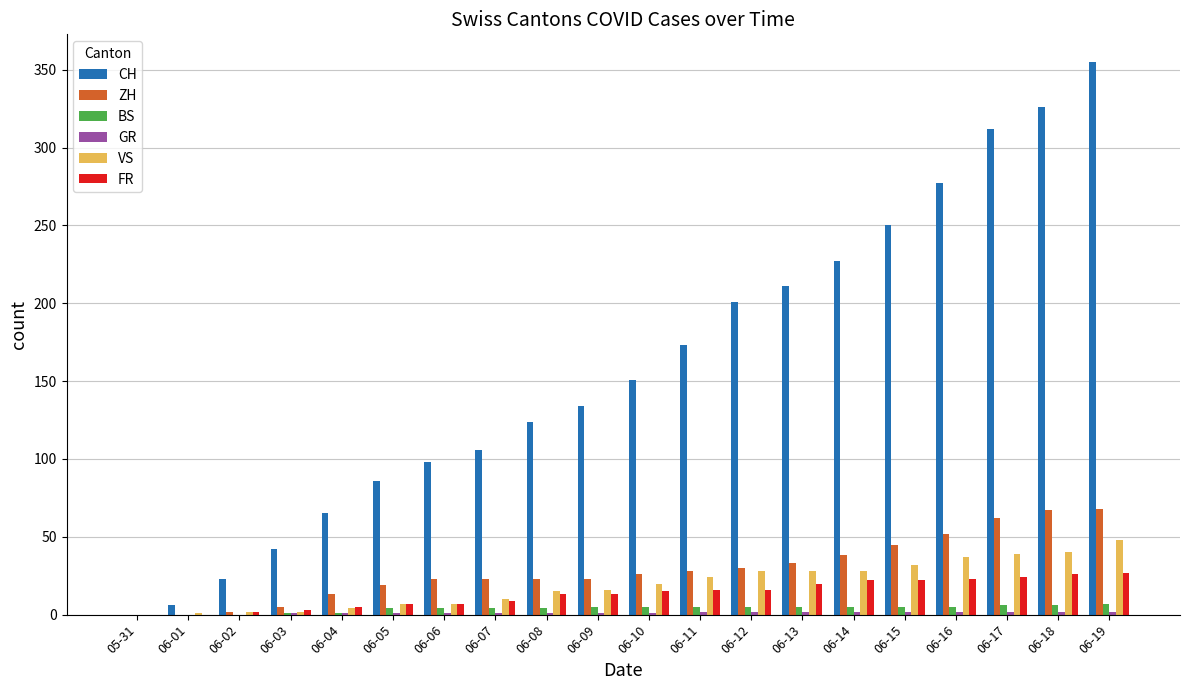

What is the sum of all VS values?

388